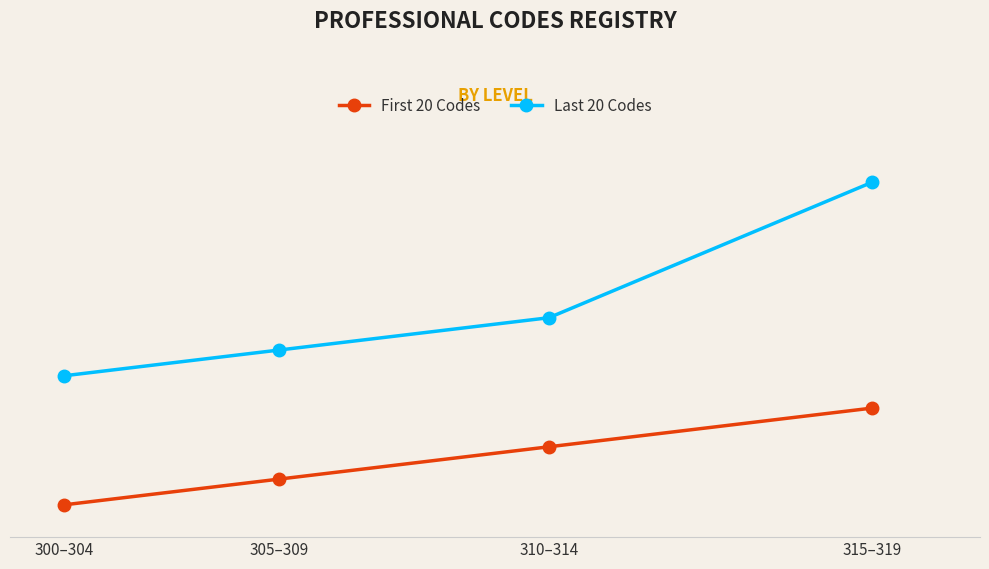

Between 300–304 and 315–319, which series saw the biggest shift?

Last 20 Codes